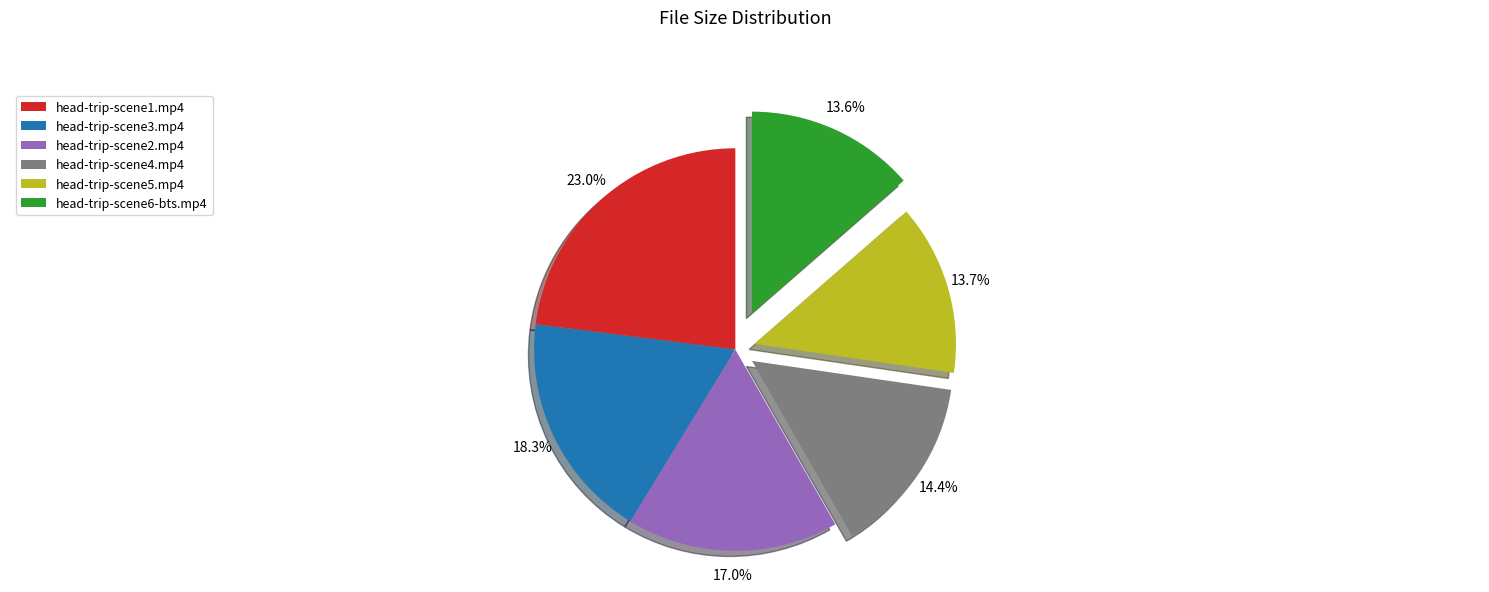

How many segments does this pie chart have?

6